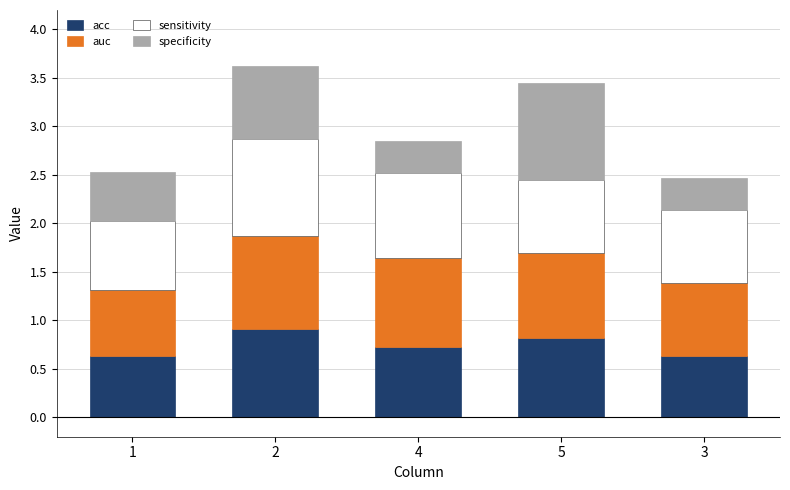

What is the difference between the acc values at 2 and 3?

0.3